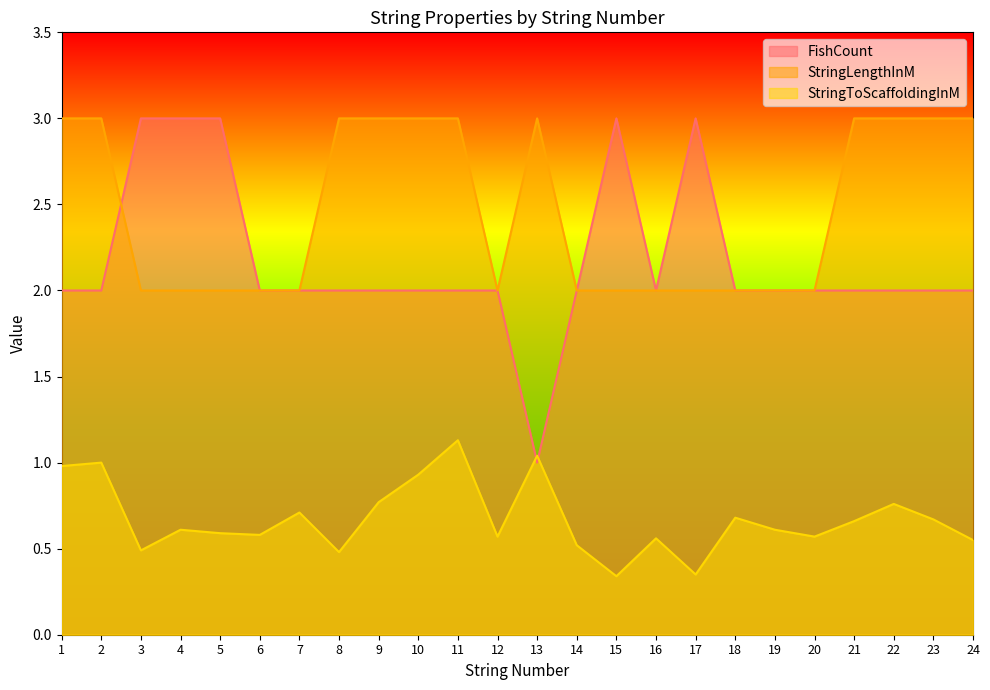

At 22, list the series in order from smallest to largest.

StringToScaffoldingInM, FishCount, StringLengthInM